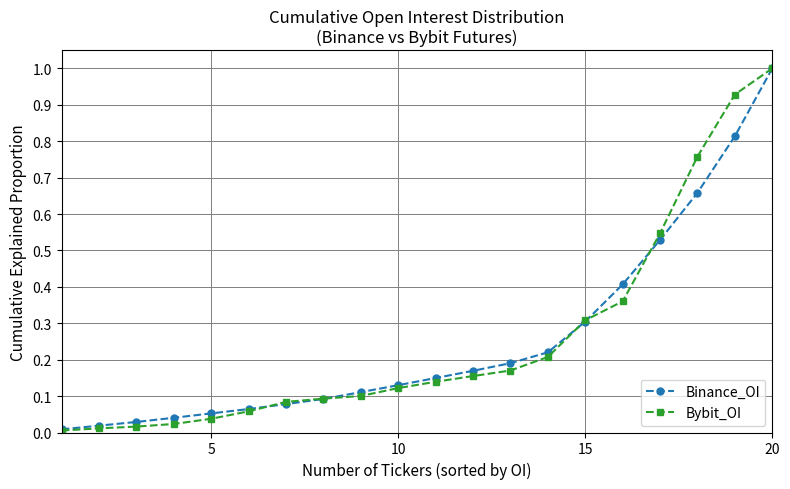

Is this an area chart (filled region under the line)?

No